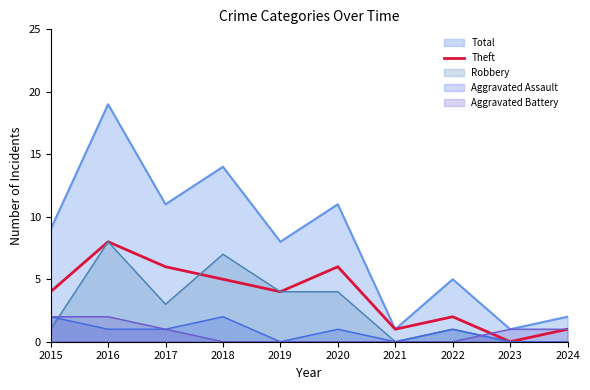

What is the maximum value for Robbery?

8